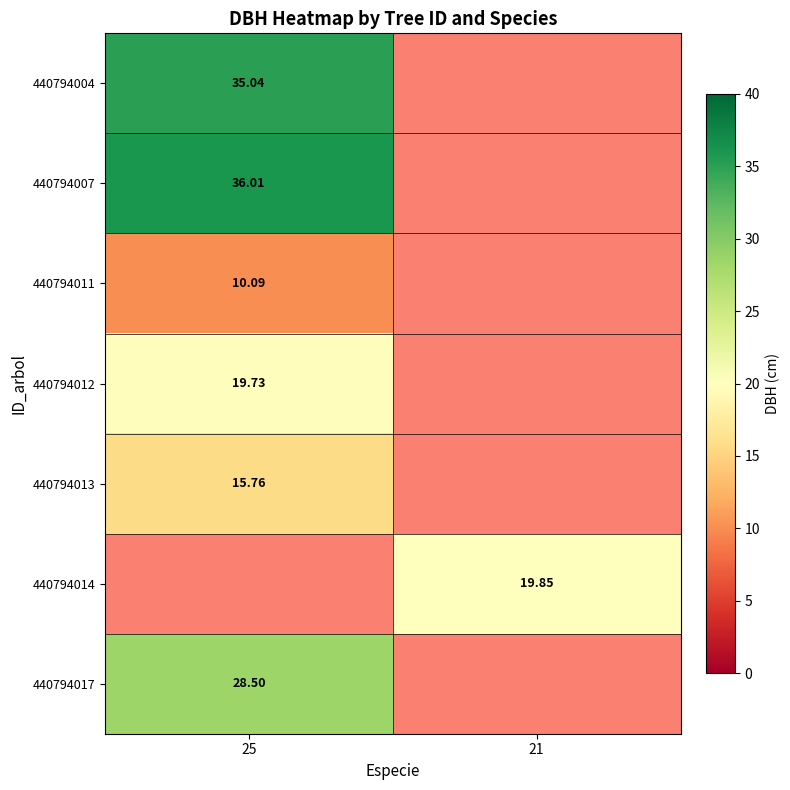

How many positive values does the 440794012 series have?

1